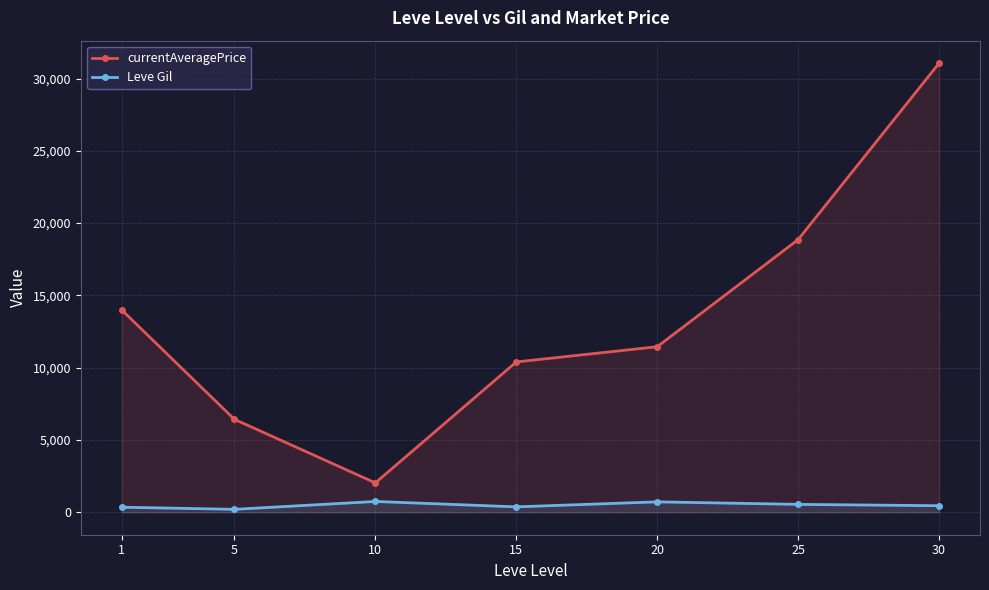

At which category is the sum across all series the highest?

30